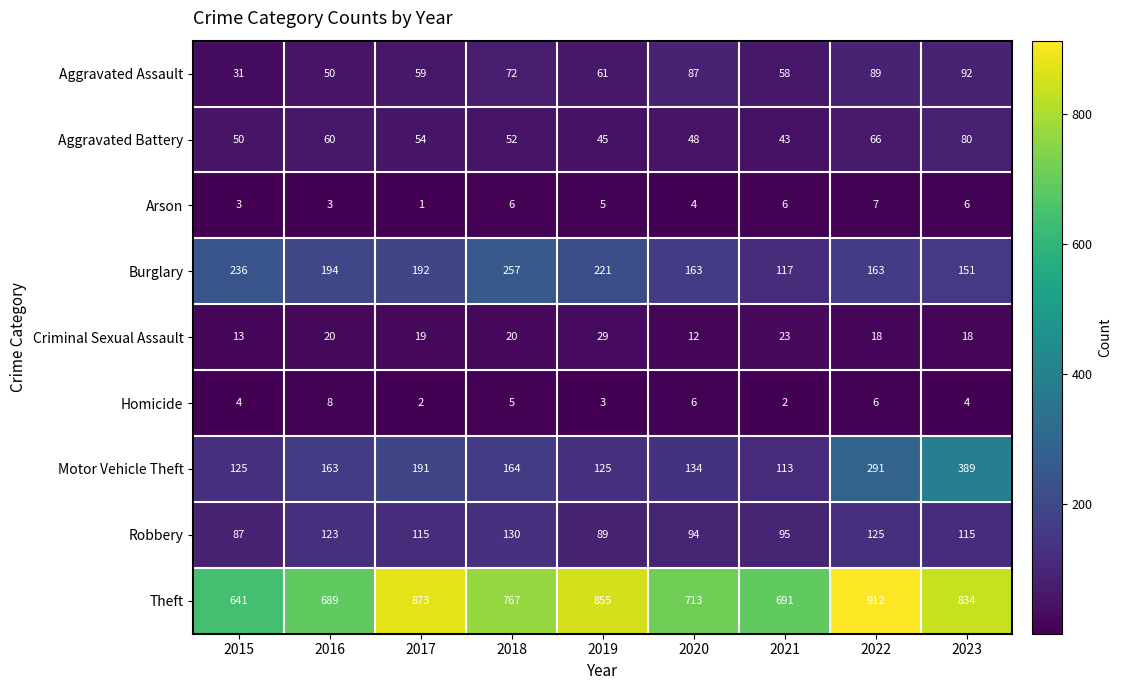

At how many categories does at least one series exceed 361?

9